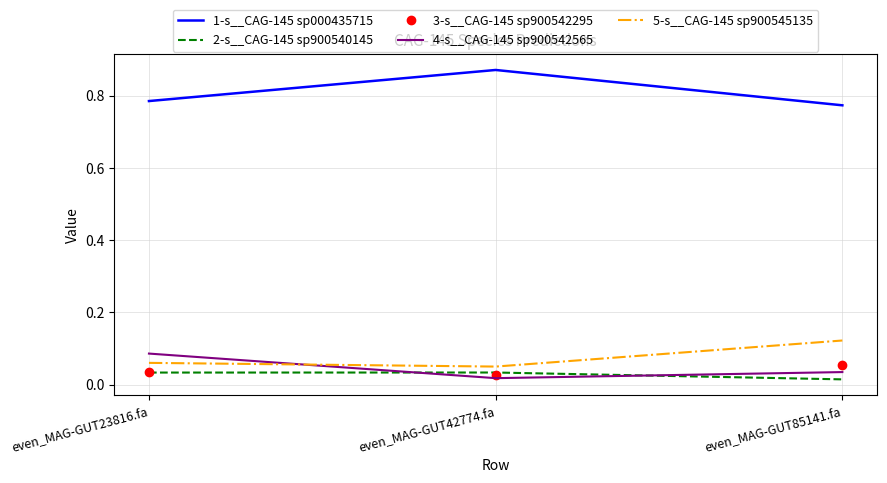

Which category has the highest value in the 1-s__CAG-145 sp000435715 series?

even_MAG-GUT42774.fa